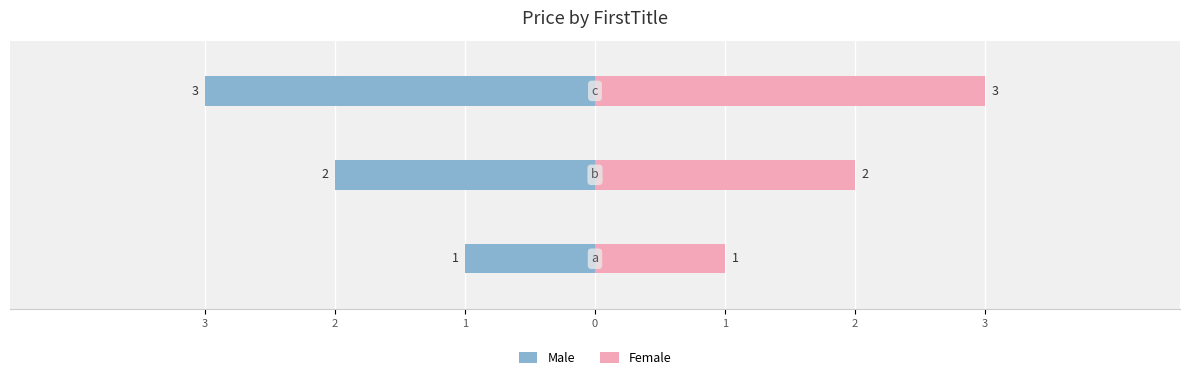

How many data points in Male are less than -2?

1